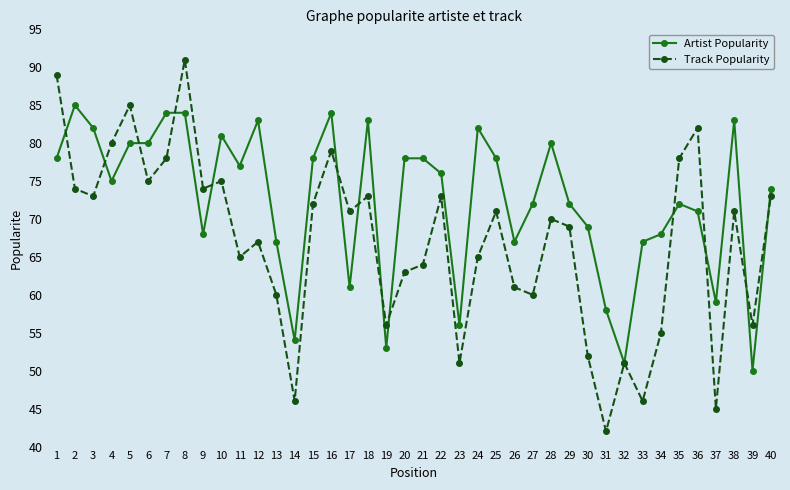

What is the approximate value of Artist Popularity at 40?

74